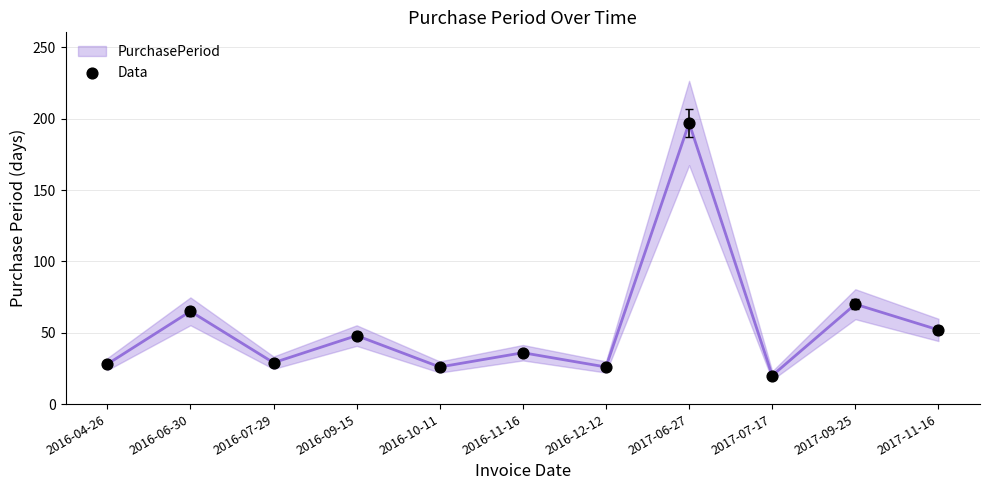

What is the average Y value?

54